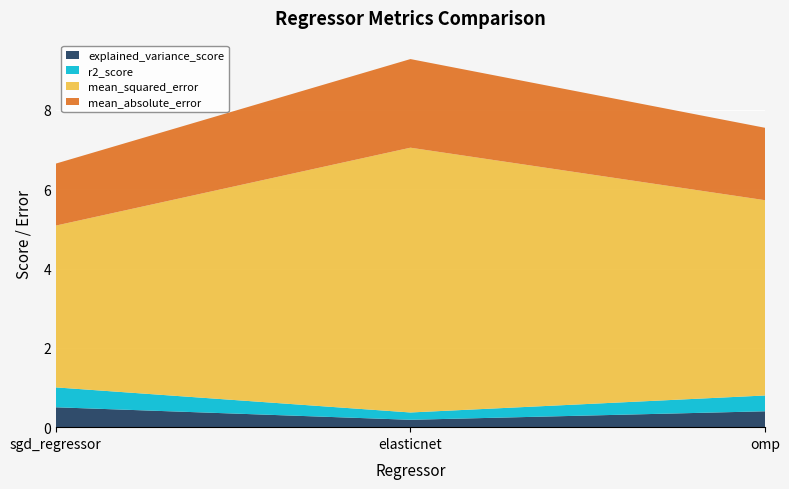

Reading right to left, extract all data points from this chart.

explained_variance_score: 0.4	0.2	0.5
r2_score: 0.4	0.2	0.5
mean_squared_error: 4.9	6.7	4.1
mean_absolute_error: 1.8	2.2	1.6